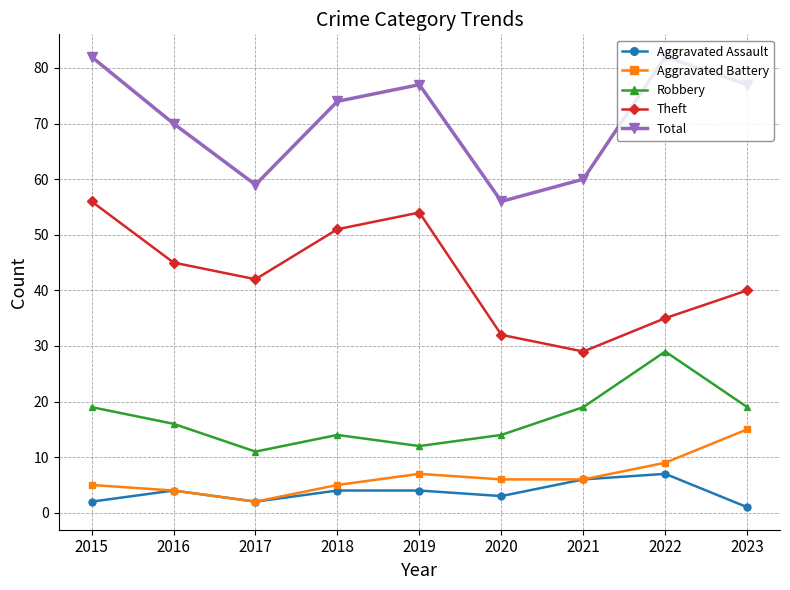

The Total series shows 77 at 2019. True or false?

True